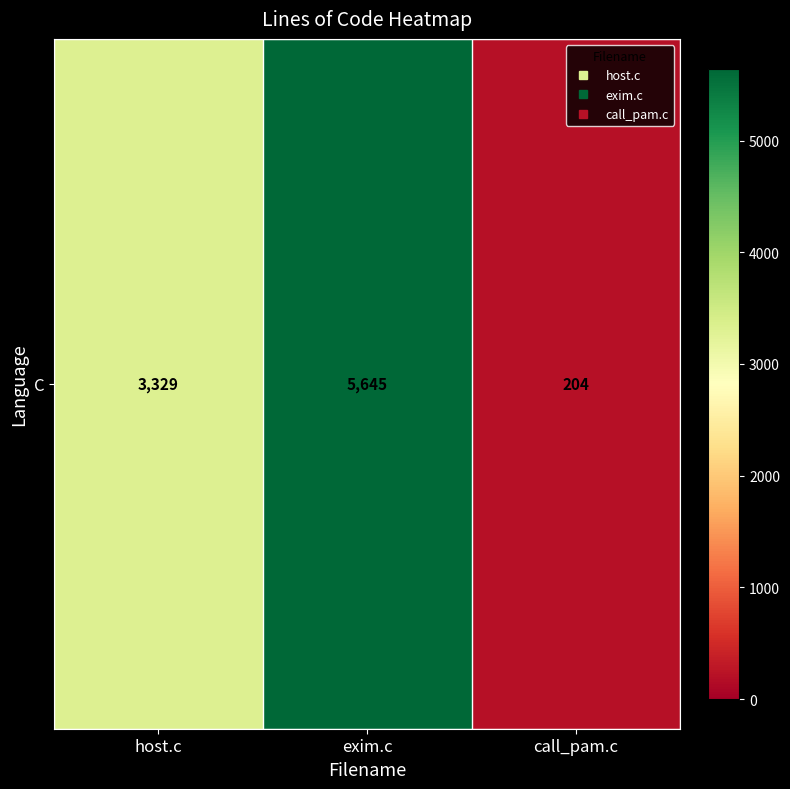

Approximately how many times larger is the value at call_pam.c compared to host.c?

0.1